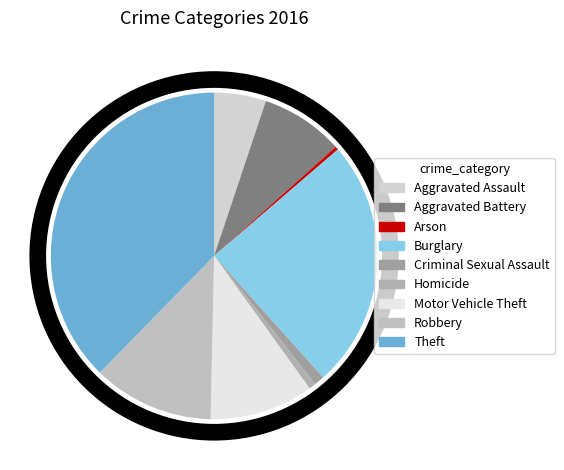

How many segments does this pie chart have?

9